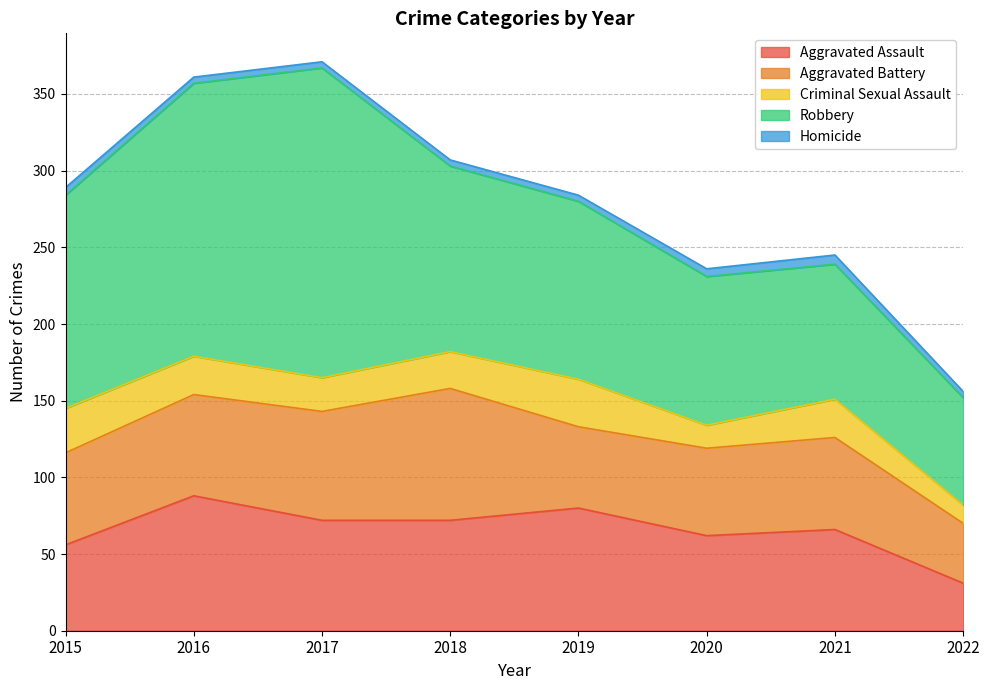

Reading right to left, list all the values displayed in this chart.

Aggravated Assault: 2022=31	2021=66	2020=62	2019=80	2018=72	2017=72	2016=88	2015=56
Aggravated Battery: 2022=39	2021=60	2020=57	2019=53	2018=86	2017=71	2016=66	2015=60
Criminal Sexual Assault: 2022=12	2021=25	2020=15	2019=31	2018=24	2017=22	2016=25	2015=29
Robbery: 2022=70	2021=88	2020=97	2019=116	2018=121	2017=202	2016=178	2015=139
Homicide: 2022=4	2021=6	2020=5	2019=4	2018=4	2017=4	2016=4	2015=5